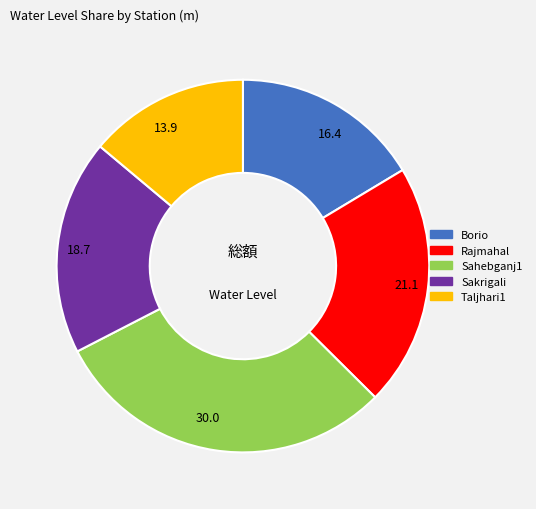

Is there a majority slice in this chart?

No